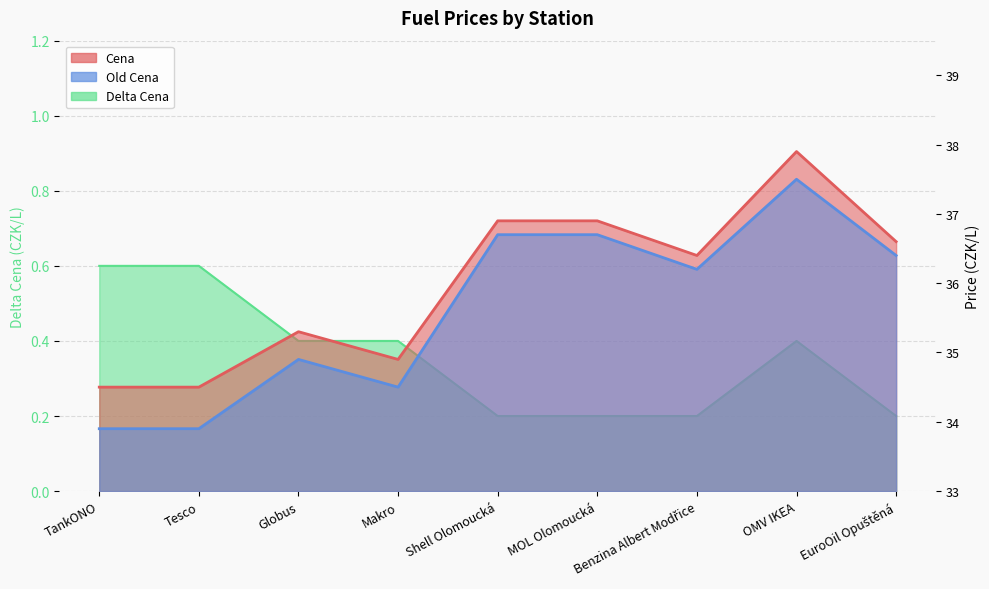

Does the chart have visible grid lines?

Yes